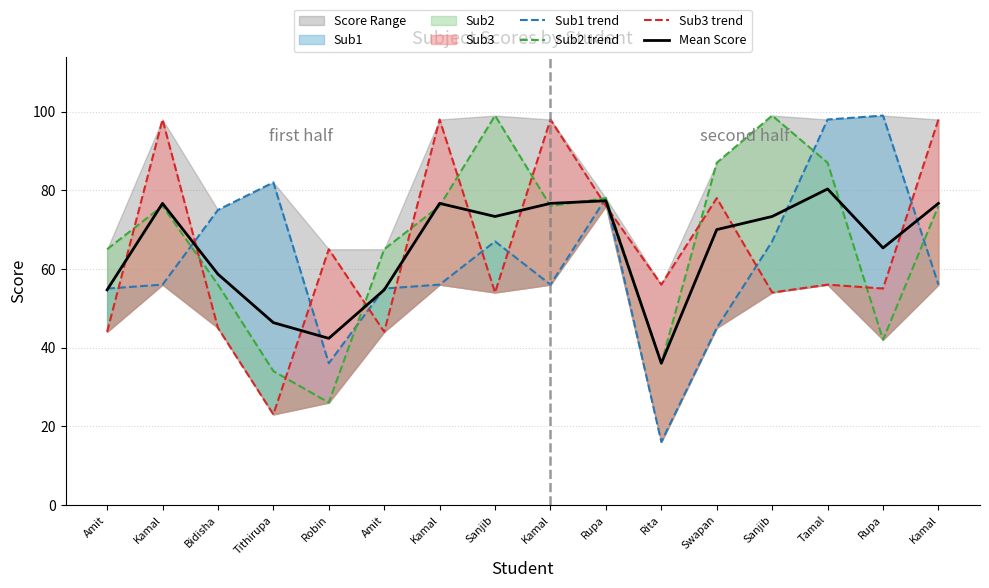

What is the smallest value displayed?

16.0